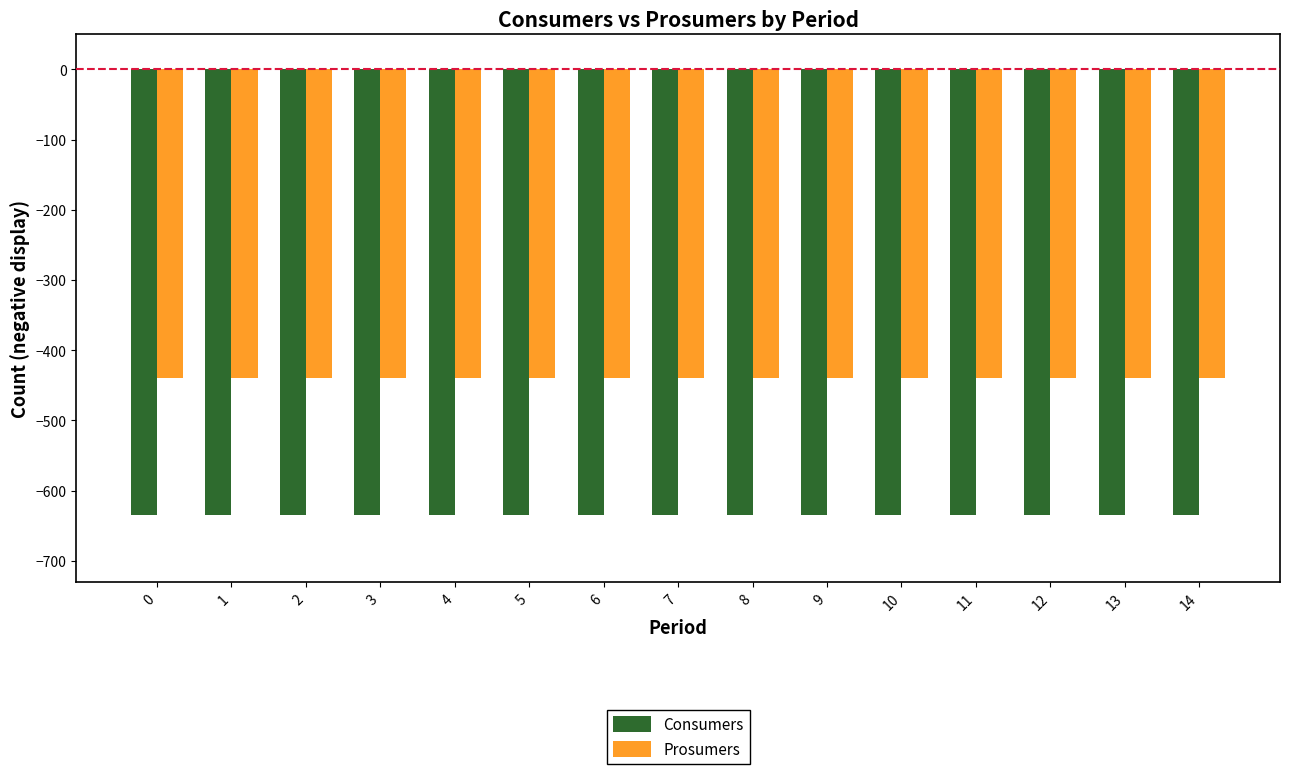

Are the bars horizontal?

No